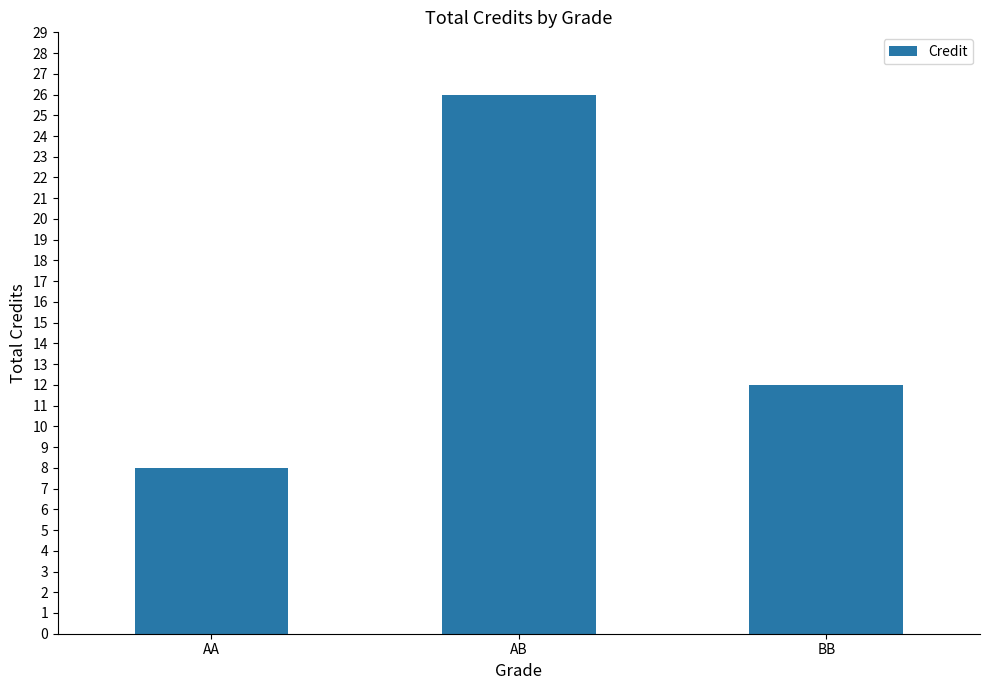

What is the label of the 2nd bar from the right?

AB